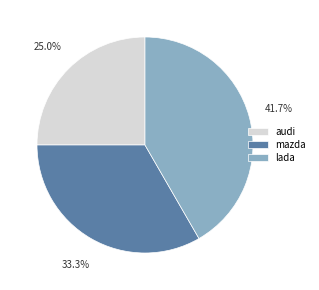

Which slice is the smallest?

audi